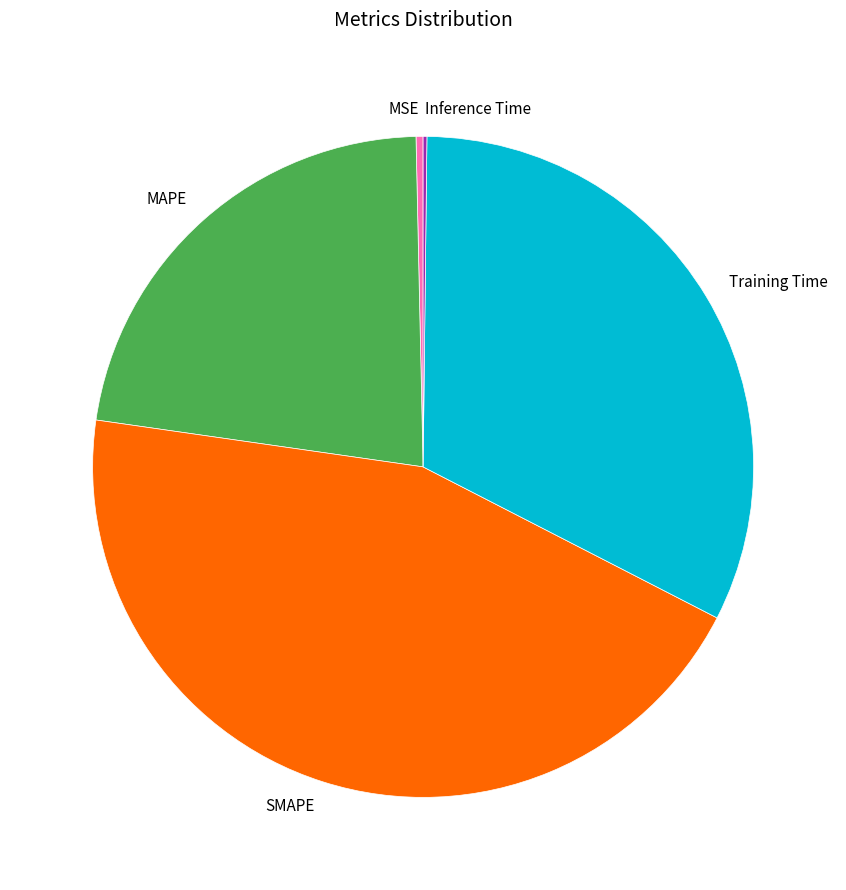

Which category has the biggest portion of the pie?

SMAPE